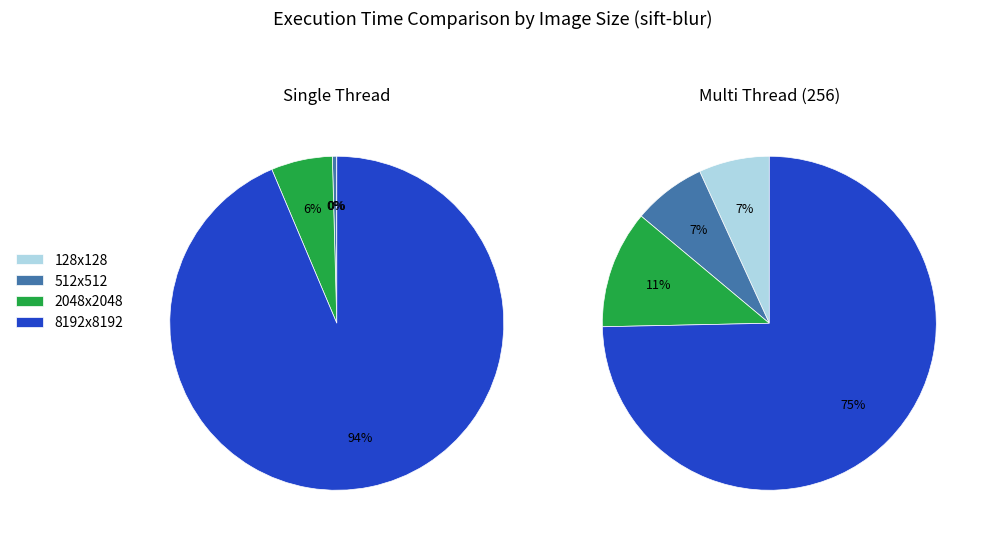

Which slice is the largest?

8192x8192